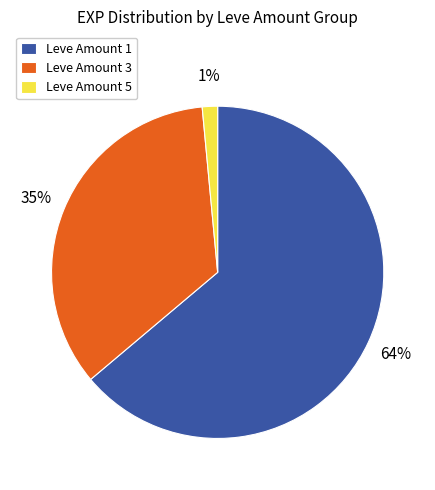

Approximately how many times larger is the value at Leve Amount 3 compared to Leve Amount 1?

0.5